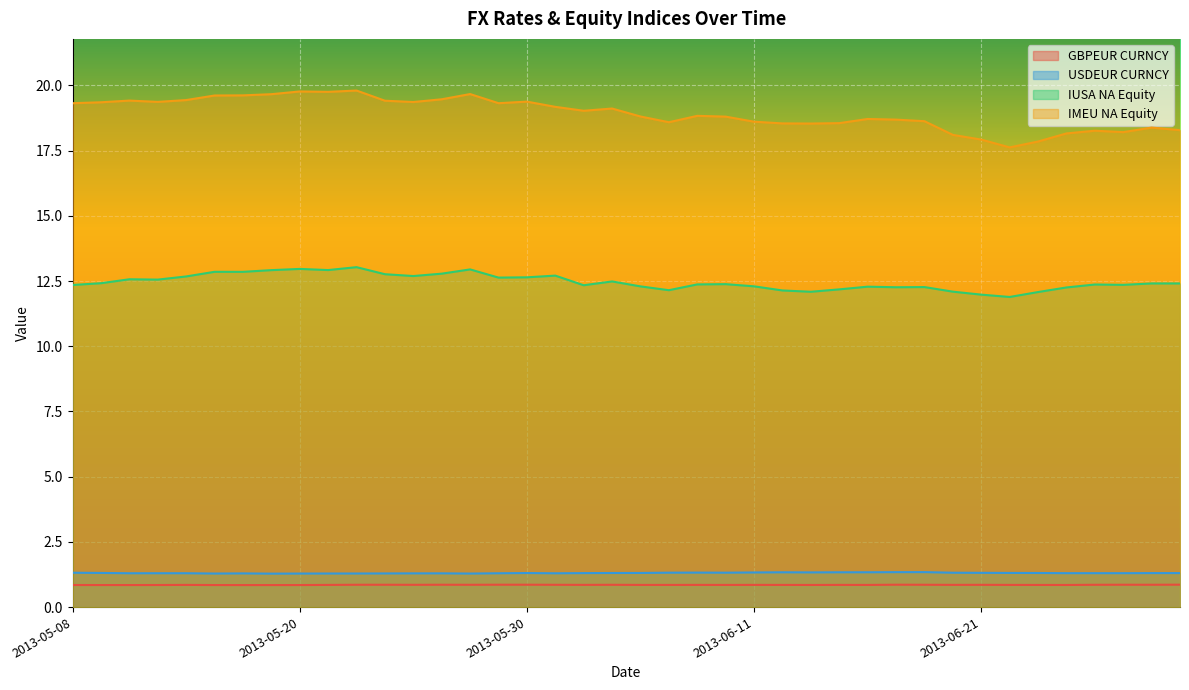

List the labels in order of IMEU NA Equity value, smallest first.

2013-06-24, 2013-06-25, 2013-06-21, 2013-06-20, 2013-06-26, 2013-06-28, 2013-06-27, 2013-07-02, 2013-07-01, 2013-06-13, 2013-06-12, 2013-06-14, 2013-06-06, 2013-06-11, 2013-06-19, 2013-06-18, 2013-06-17, 2013-06-10, 2013-06-05, 2013-06-07, 2013-06-03, 2013-06-04, 2013-05-31, 2013-05-08, 2013-05-29, 2013-05-09, 2013-05-24, 2013-05-13, 2013-05-30, 2013-05-23, 2013-05-10, 2013-05-14, 2013-05-27, 2013-05-15, 2013-05-16, 2013-05-17, 2013-05-28, 2013-05-21, 2013-05-20, 2013-05-22